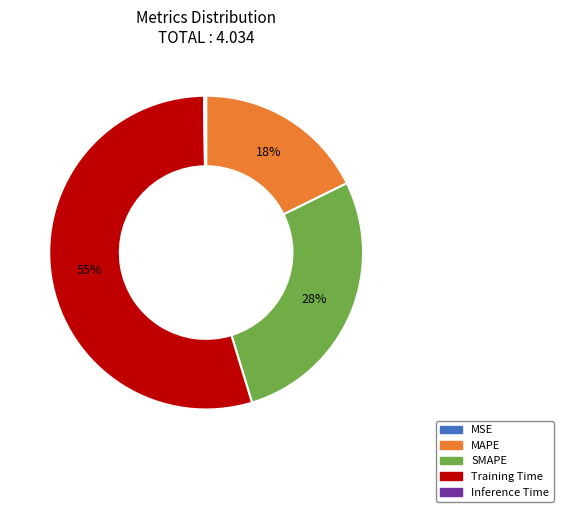

Between Training Time and MAPE, which is larger?

Training Time